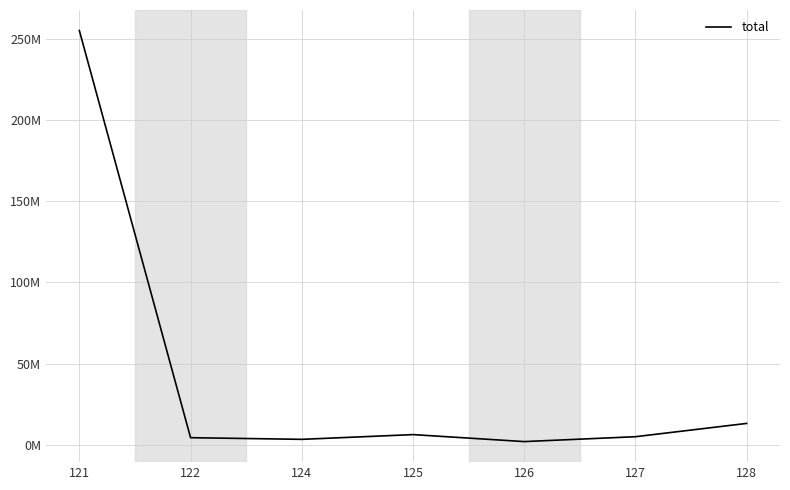

What is the sum of the values at 121 and 126?

257000000